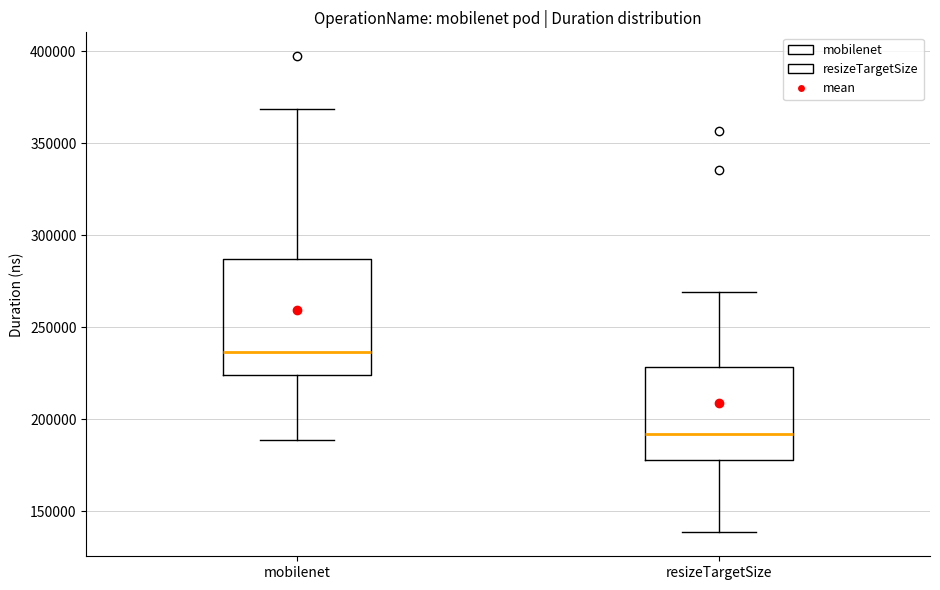

Where does the upper whisker of the box for resizeTargetSize end on the y-axis? The values are not printed on the chart, so give them approximately, as read against the axis.

270000